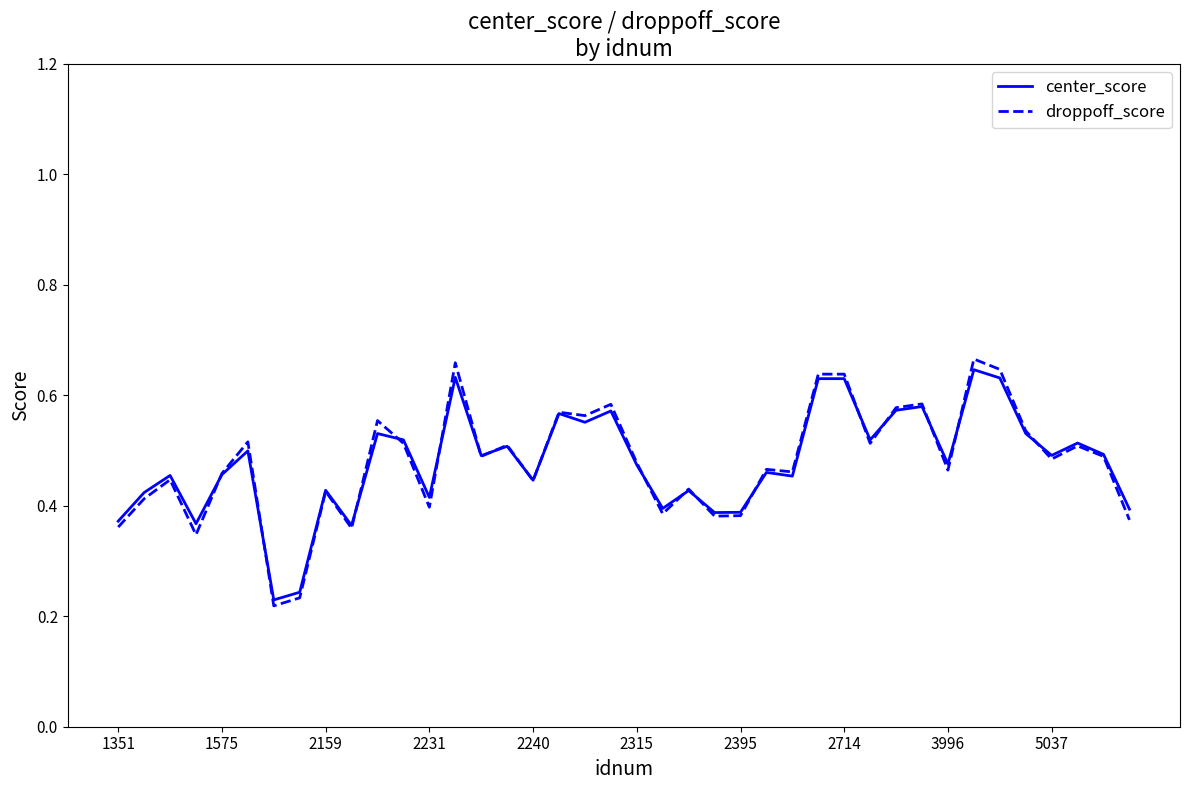

Which series has the largest range (max minus min)?

droppoff_score